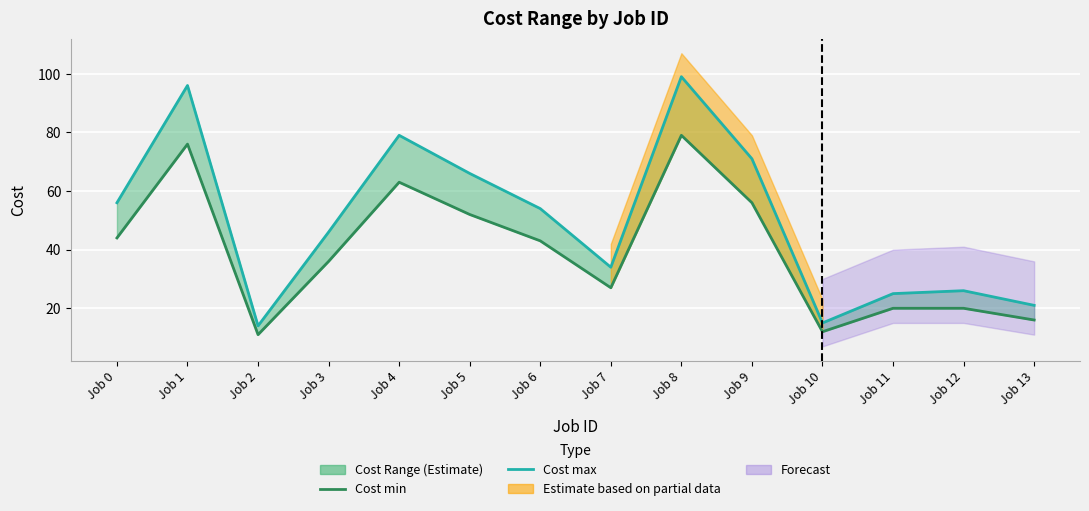

What is the minimum value for Cost max?

14